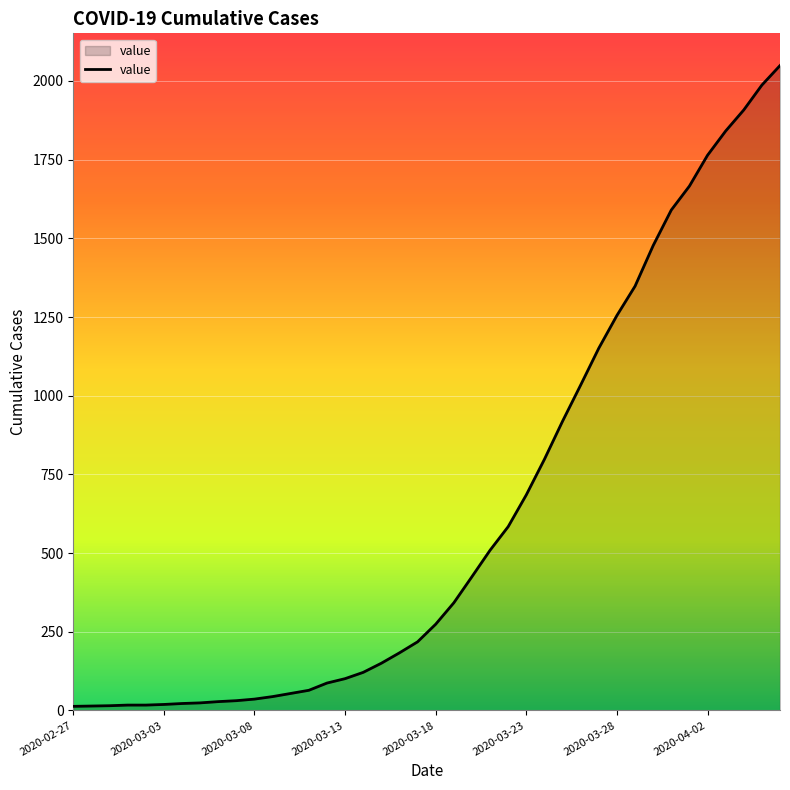

What is the greatest value displayed?

2049